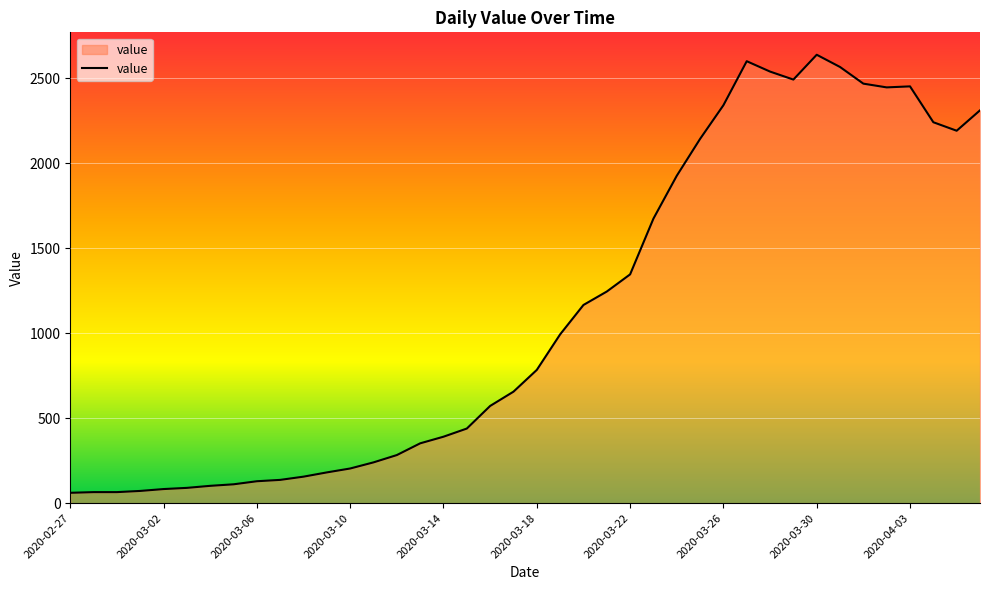

What is the greatest value displayed?

2638